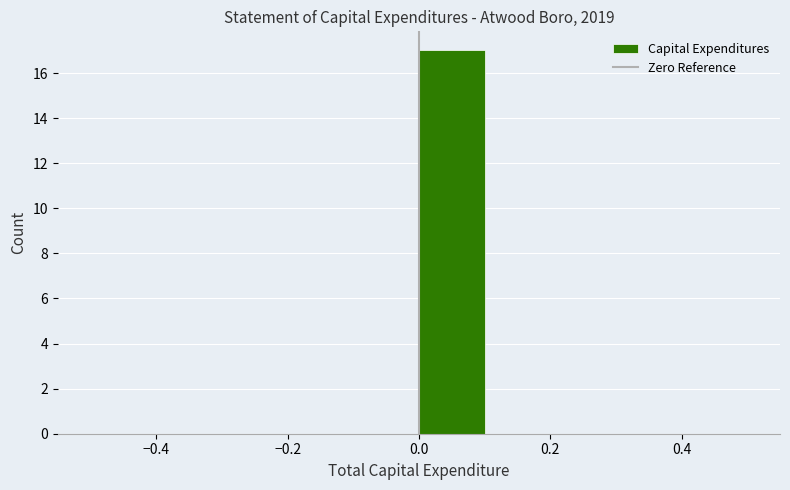

Reading left to right, transcribe this chart: for each bar, give the range it covers on the x-axis and its height. The values are not printed on the chart, so give them approximately, as read against the axis.

-0.5 to -0.4: 0
-0.4 to -0.3: 0
-0.3 to -0.2: 0
-0.2 to -0.1: 0
-0.1 to 0.0: 0
0.0 to 0.1: 17
0.1 to 0.2: 0
0.2 to 0.3: 0
0.3 to 0.4: 0
0.4 to 0.5: 0